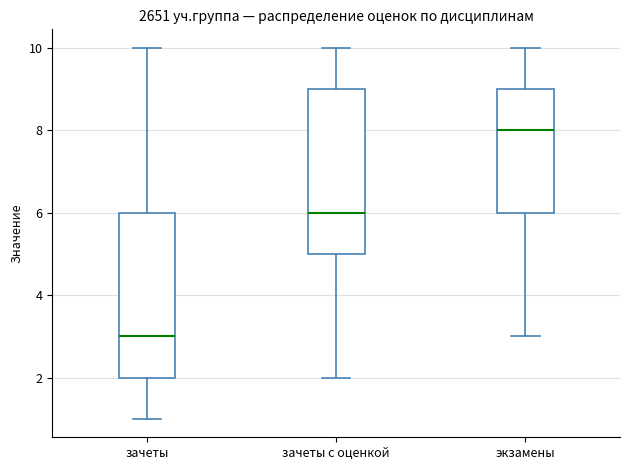

Where does the upper whisker of the box for экзамены end on the y-axis? The values are not printed on the chart, so give them approximately, as read against the axis.

10